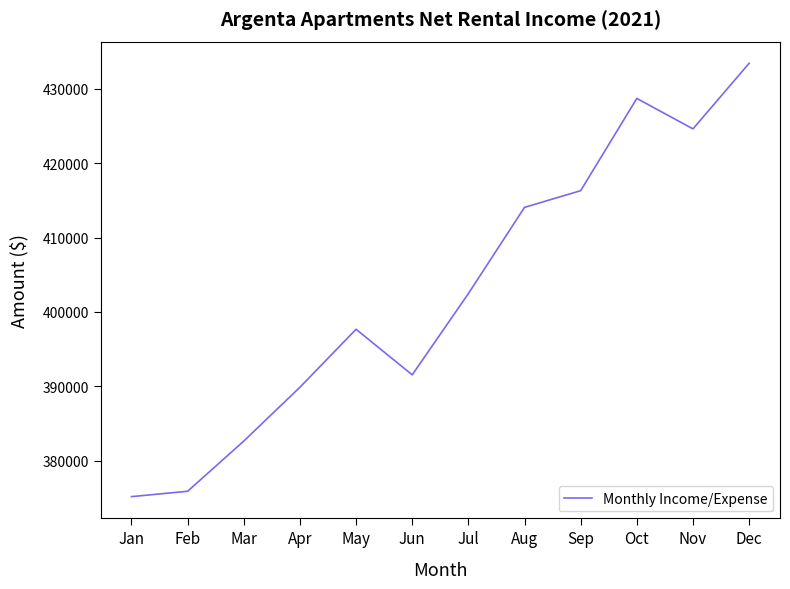

Which category has the highest value across all series?

Dec